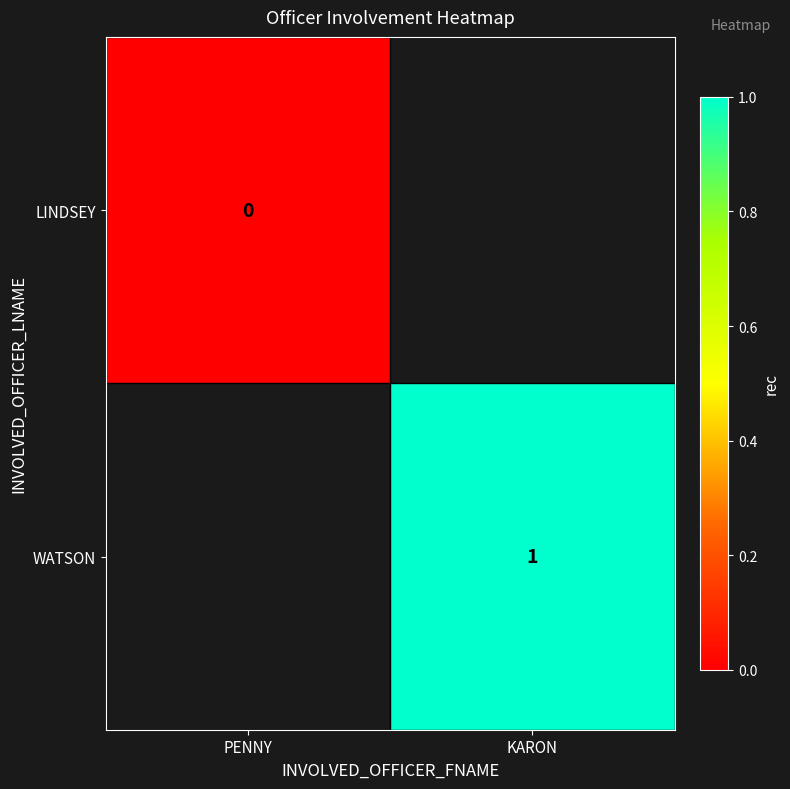

True or false: WATSON has a value of 1 at KARON.

True